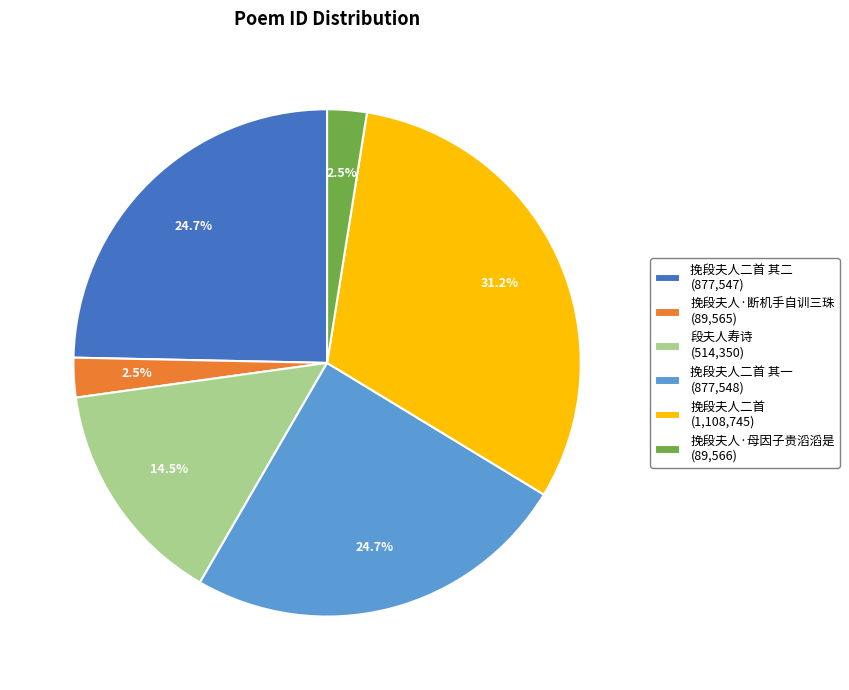

Does 段夫人寿诗 (514,350) represent more than half of the total?

No